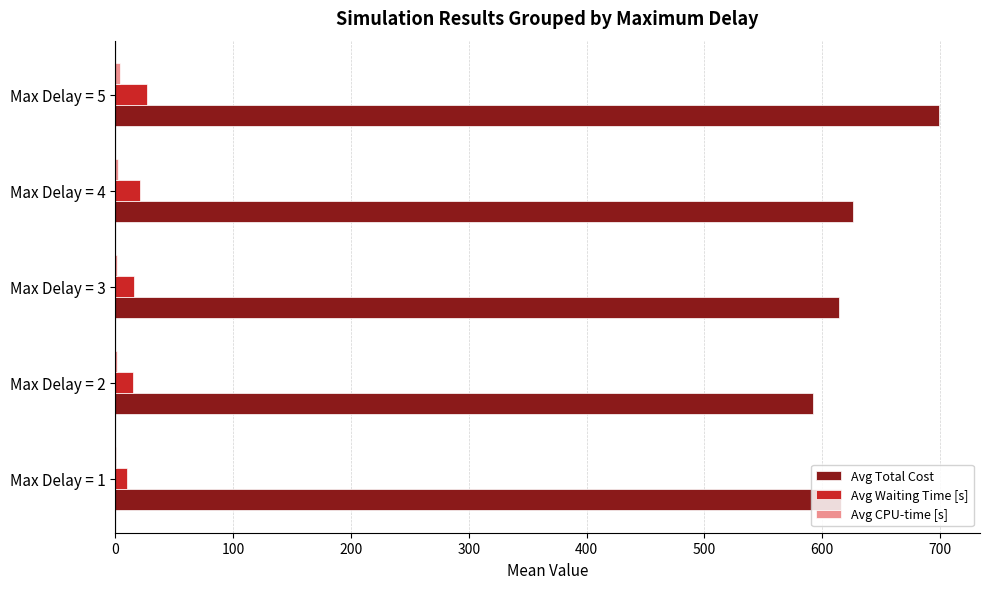

The value of Avg Total Cost at Max Delay = 3 is 322.4. True or false?

False